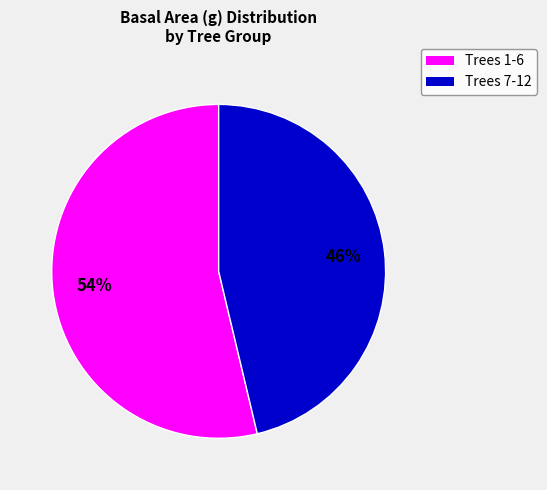

To the nearest percent, what is the average slice percentage?

50%